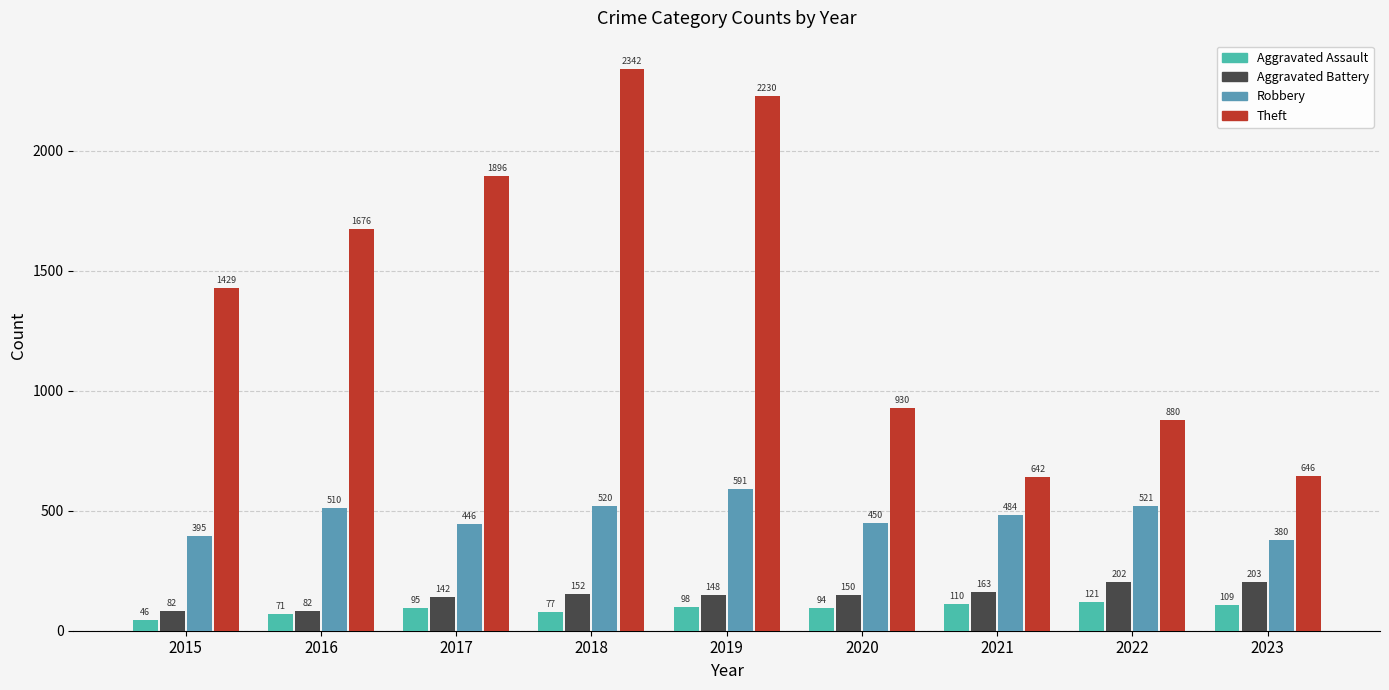

Which label corresponds to the largest value in the chart?

2018